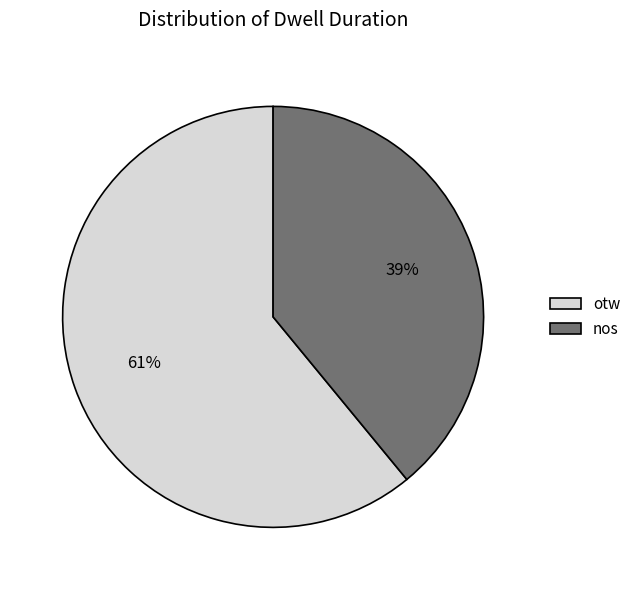

How many slices are in this pie chart?

2